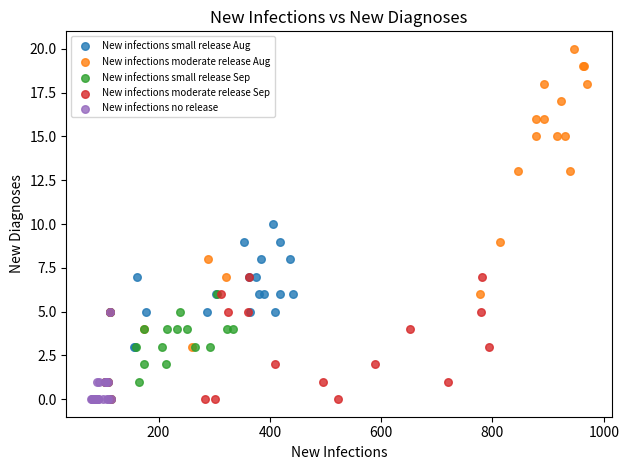

Which series reaches the maximum Y coordinate?

New infections moderate release Aug